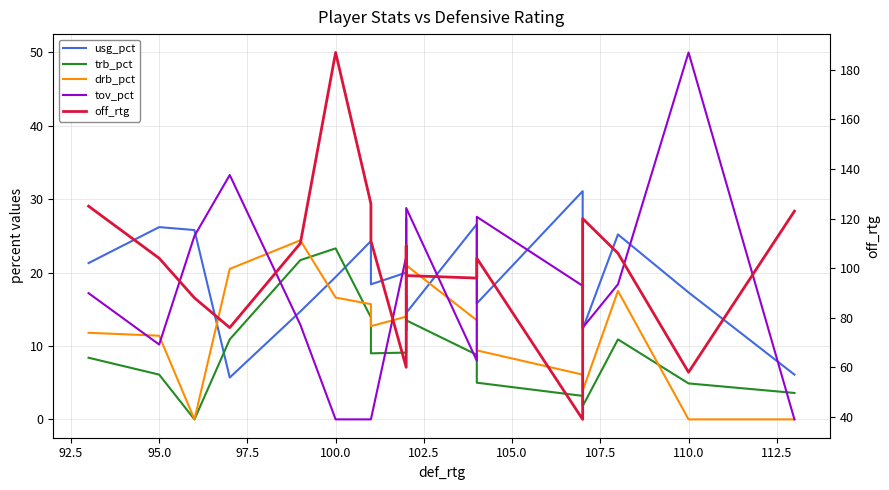

What is the average value of the usg_pct series?

19.6